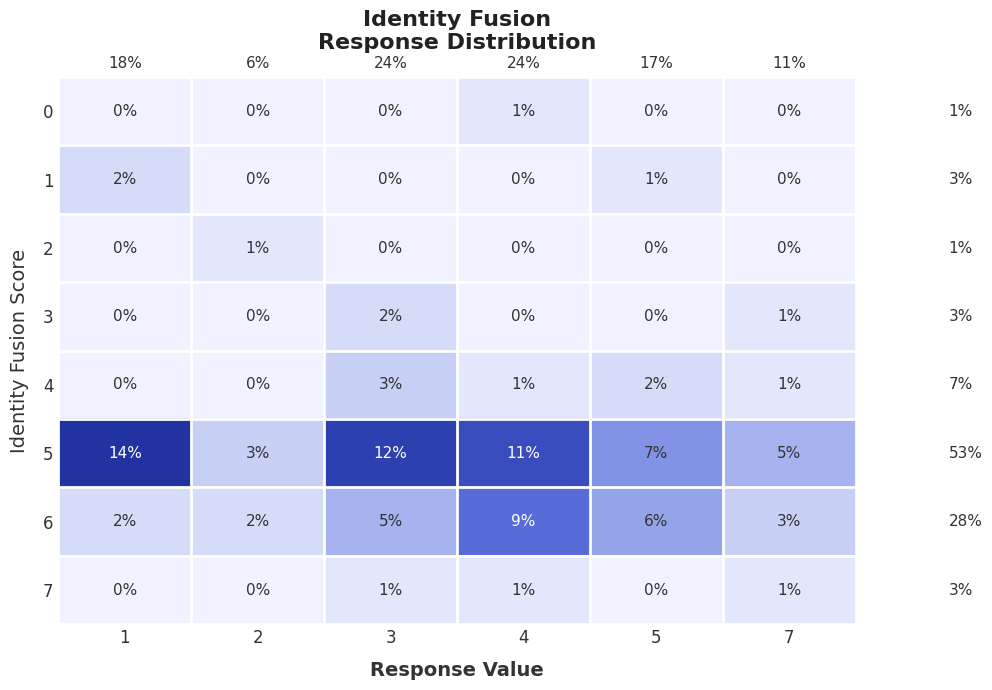

Count the 2 values in the range 0 to 1.

6